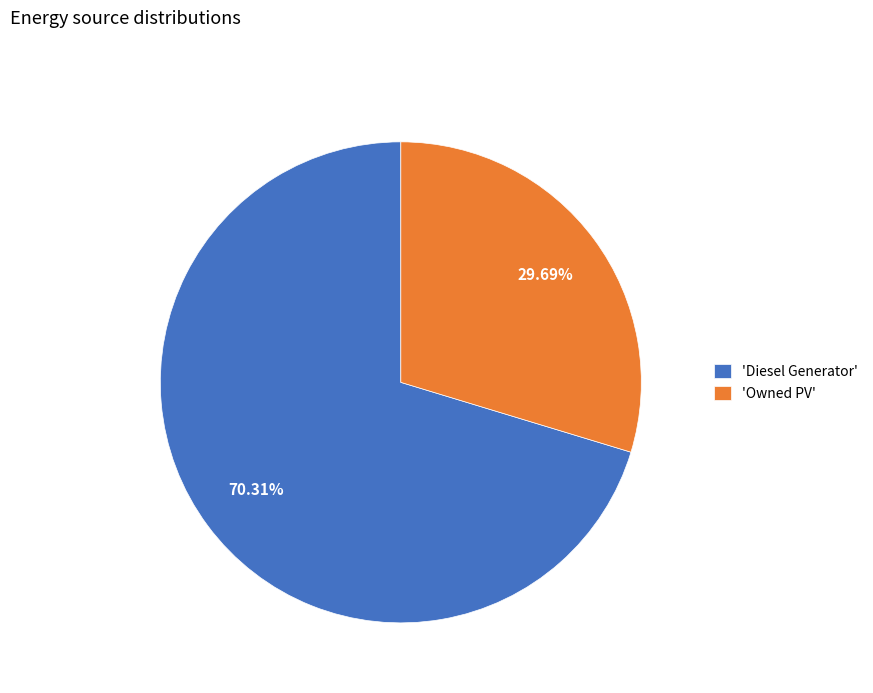

Which category has the biggest portion of the pie?

'Diesel Generator'